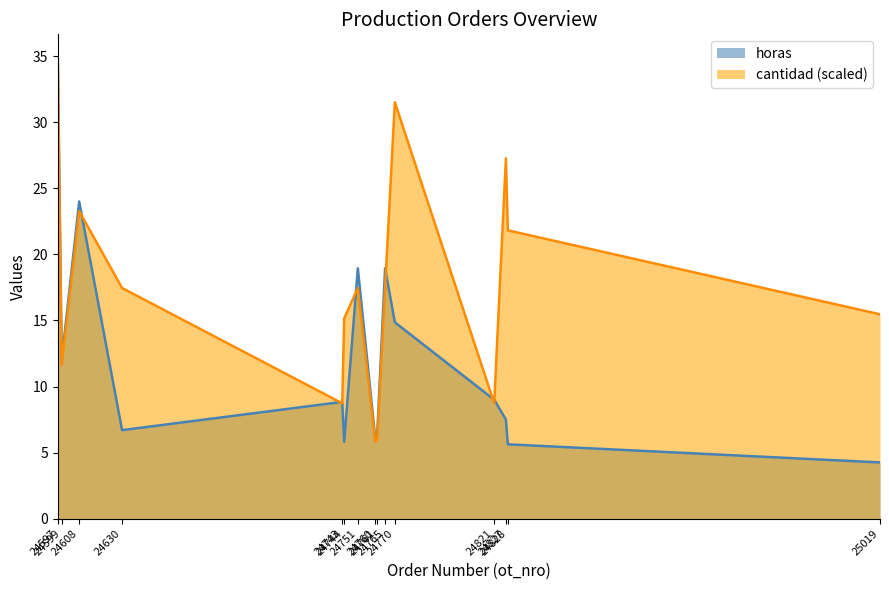

List the series in order of their overall mean, highest first.

cantidad (scaled), horas